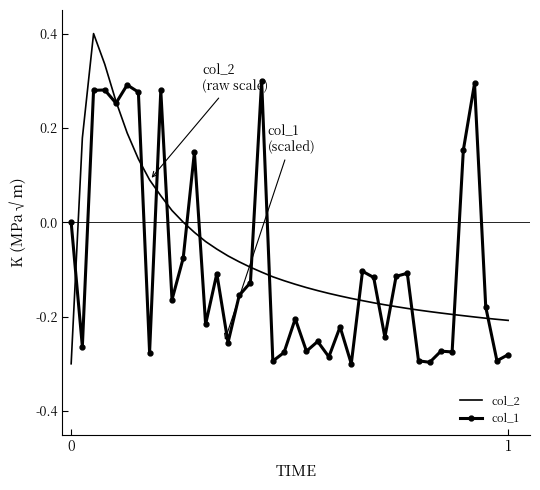

How many distinct data groups are displayed?

2